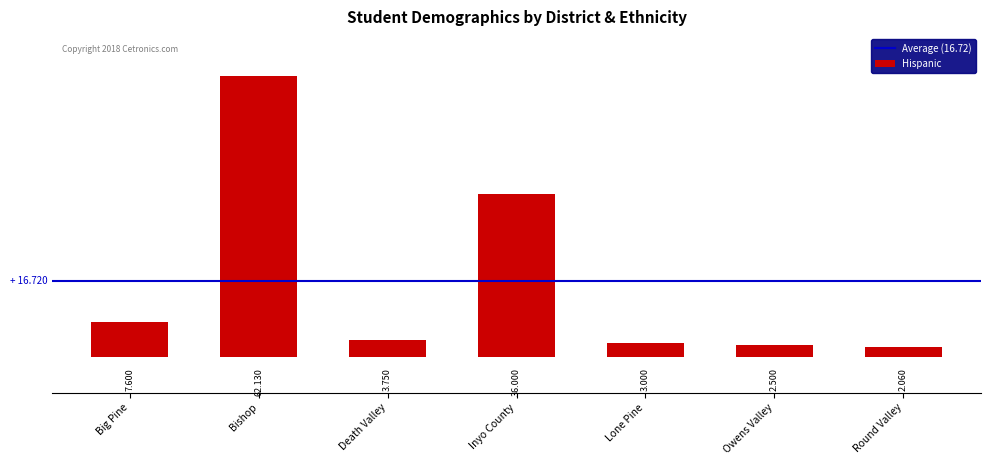

How many data points does each series have?

7